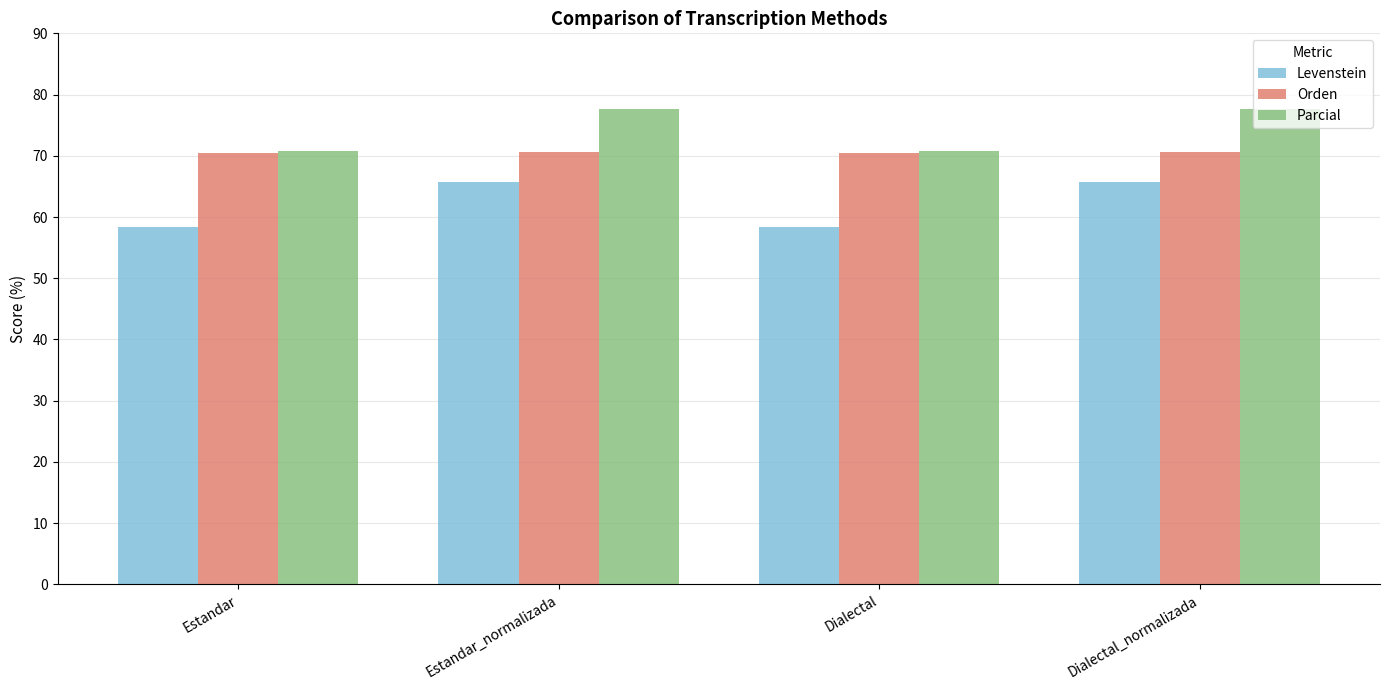

Which series has the widest spread of values?

Levenstein